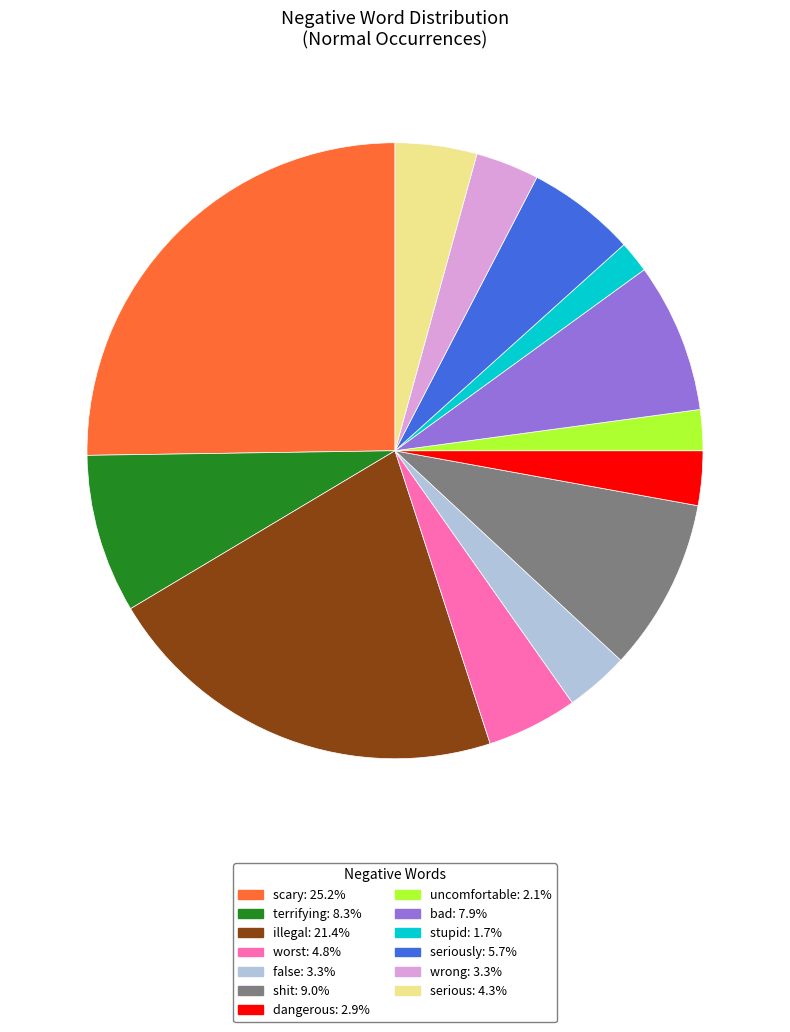

Is there a majority slice in this chart?

No